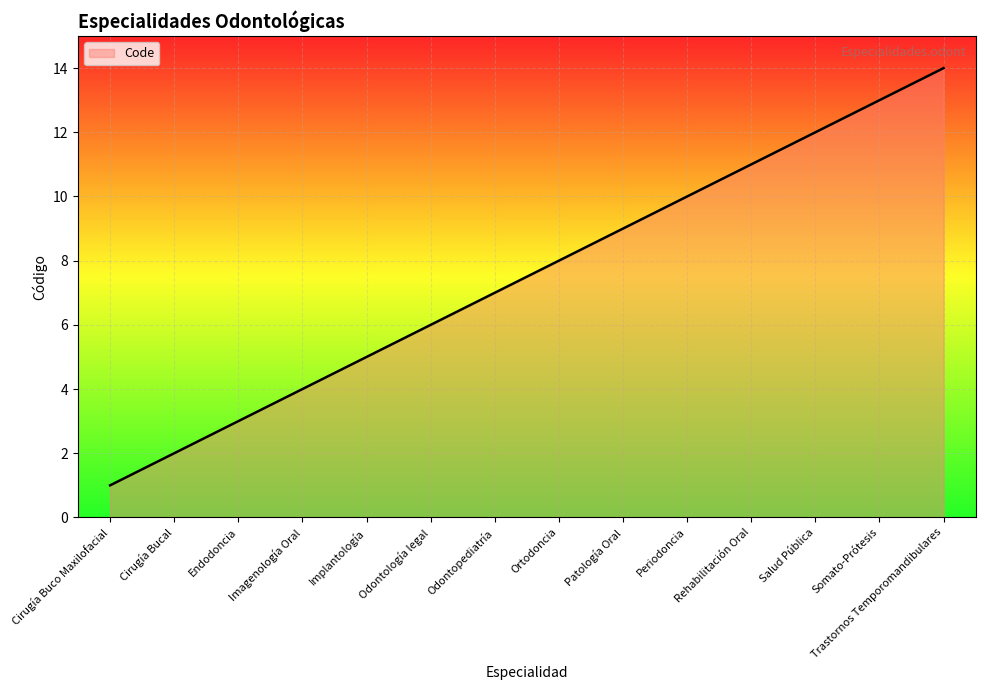

Does the chart have visible grid lines?

Yes